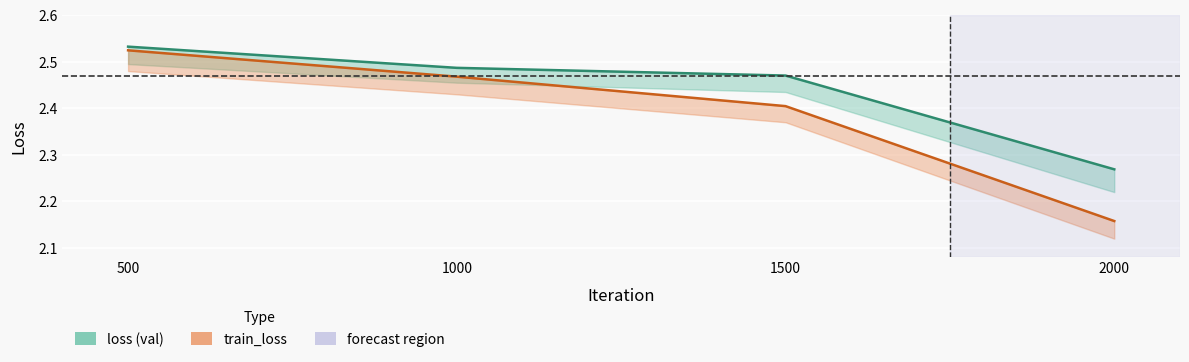

True or false: train_loss and loss cross at least once.

False